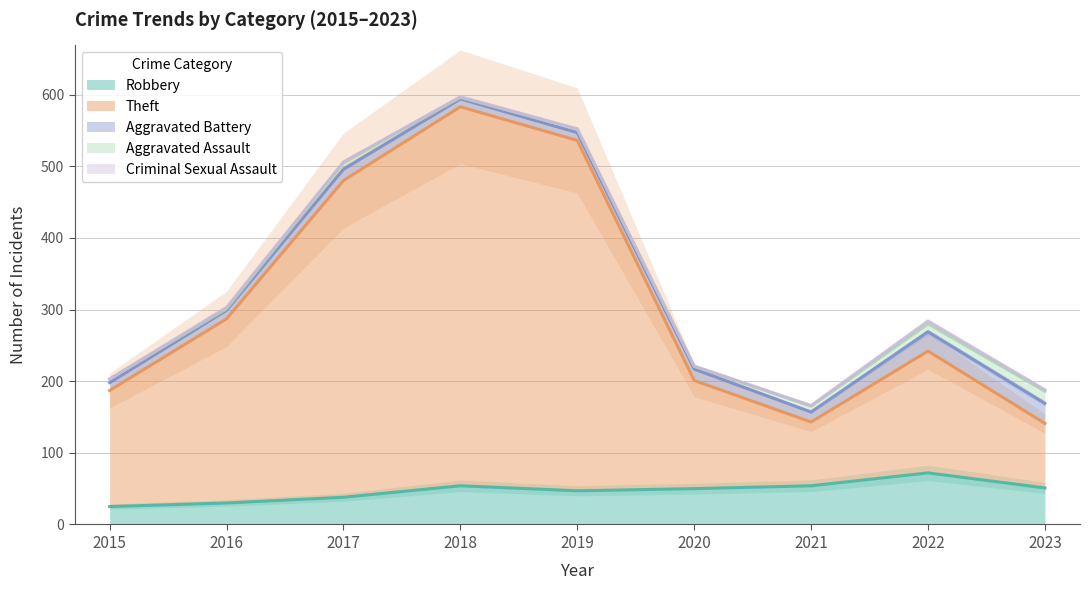

Rank the categories by Robbery value from lowest to highest.

2015, 2016, 2017, 2019, 2020, 2023, 2018, 2021, 2022